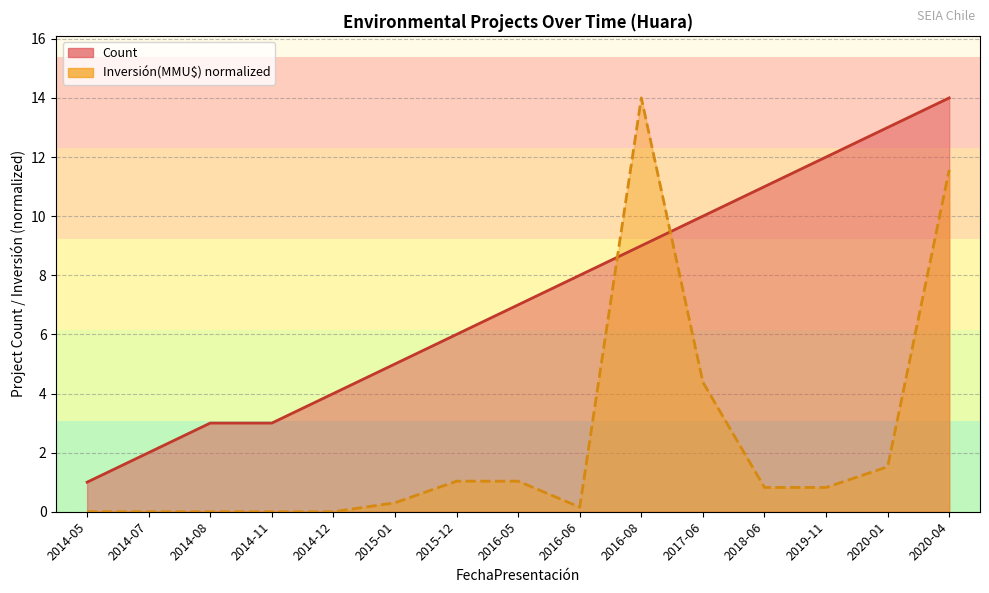

The value of Count at 2016-08 is 13.0. True or false?

False